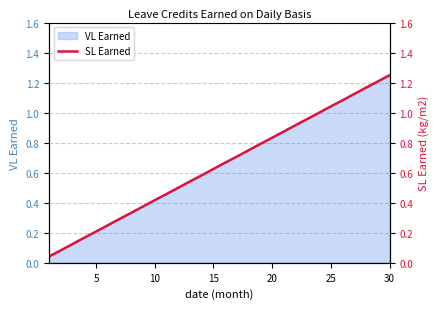

The value of VL Earned at 20 is 0.2. True or false?

False